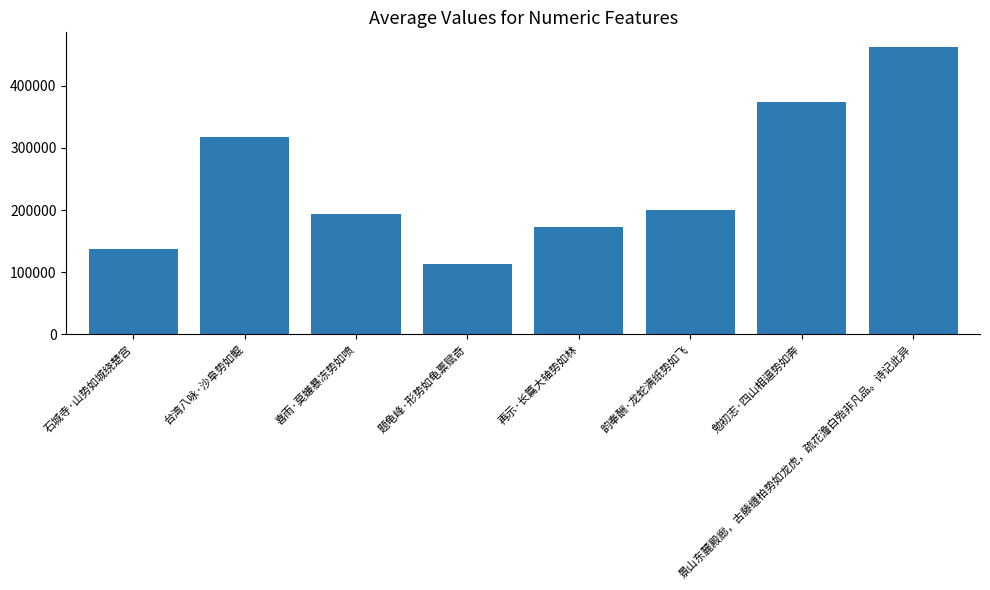

Reading right to left, transcribe all the data shown in this chart.

462749	374220	200376	173248	113196	193339	317134	137283